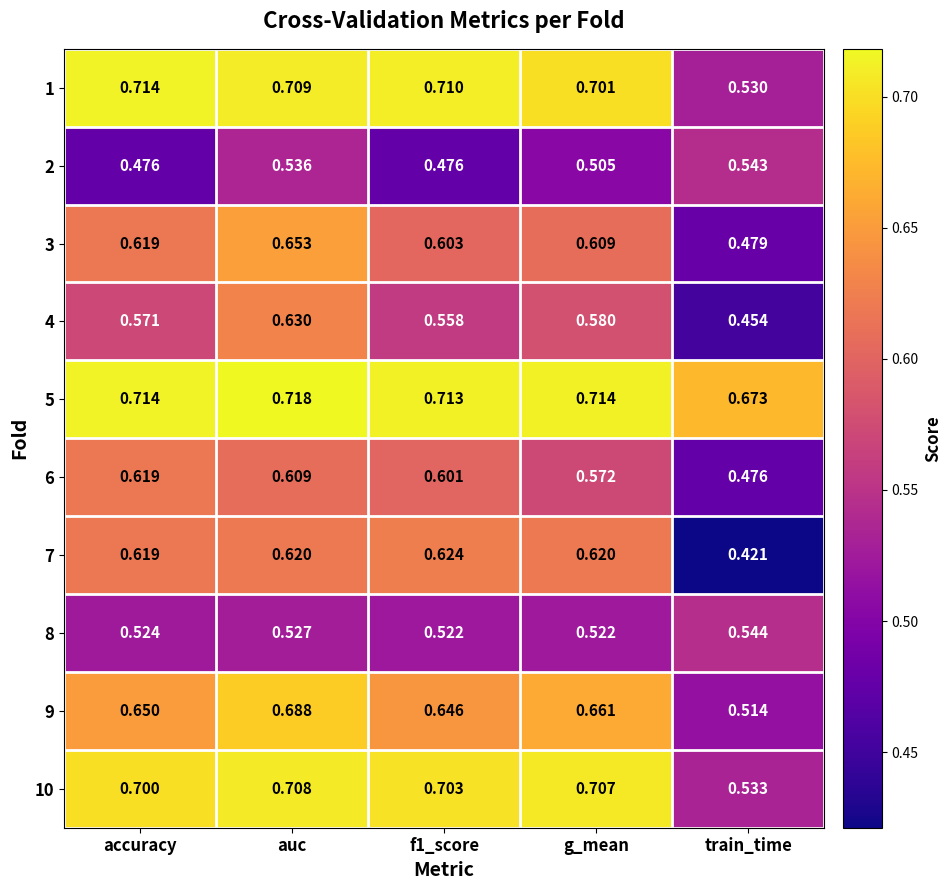

Which series has the widest spread of values?

7